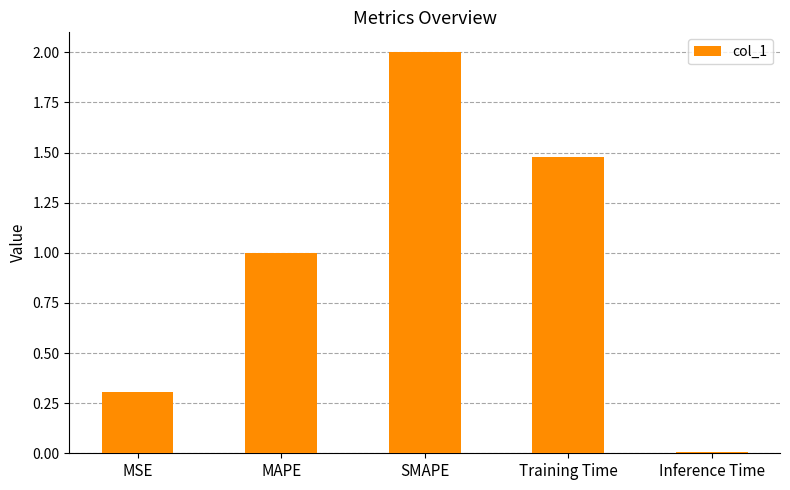

What is the maximum value shown in the chart?

2.0